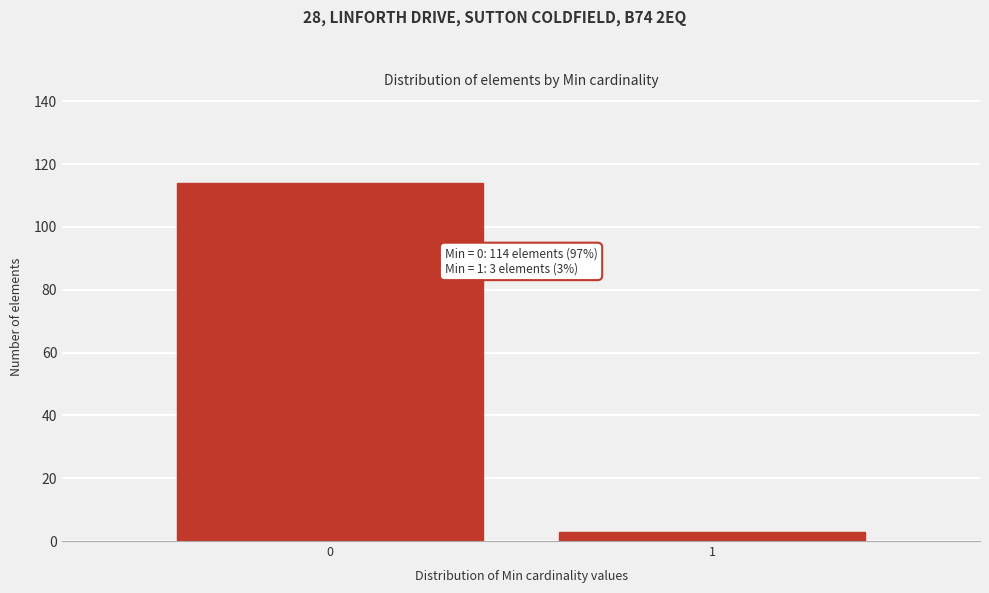

Reading left to right, transcribe all the data shown in this chart.

114	3